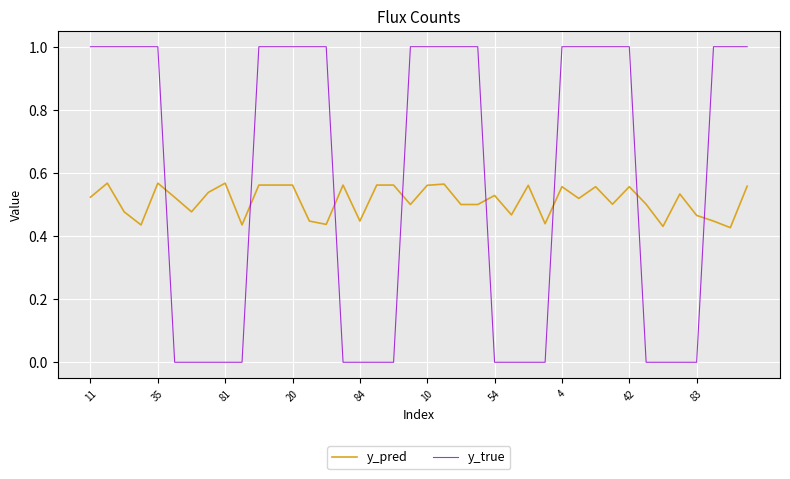

Which series has the largest total across all categories?

y_true